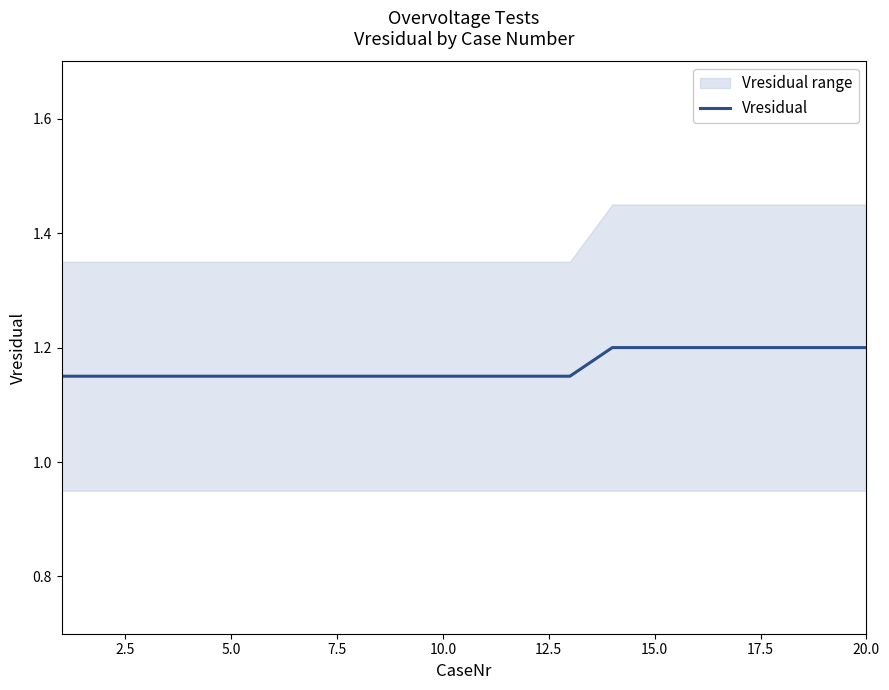

What is the greatest value displayed?

1.2